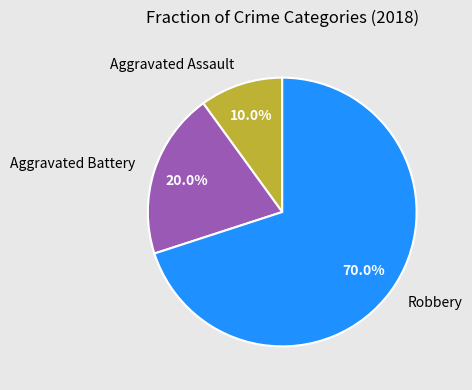

Which has a higher value, Robbery or Aggravated Battery?

Robbery